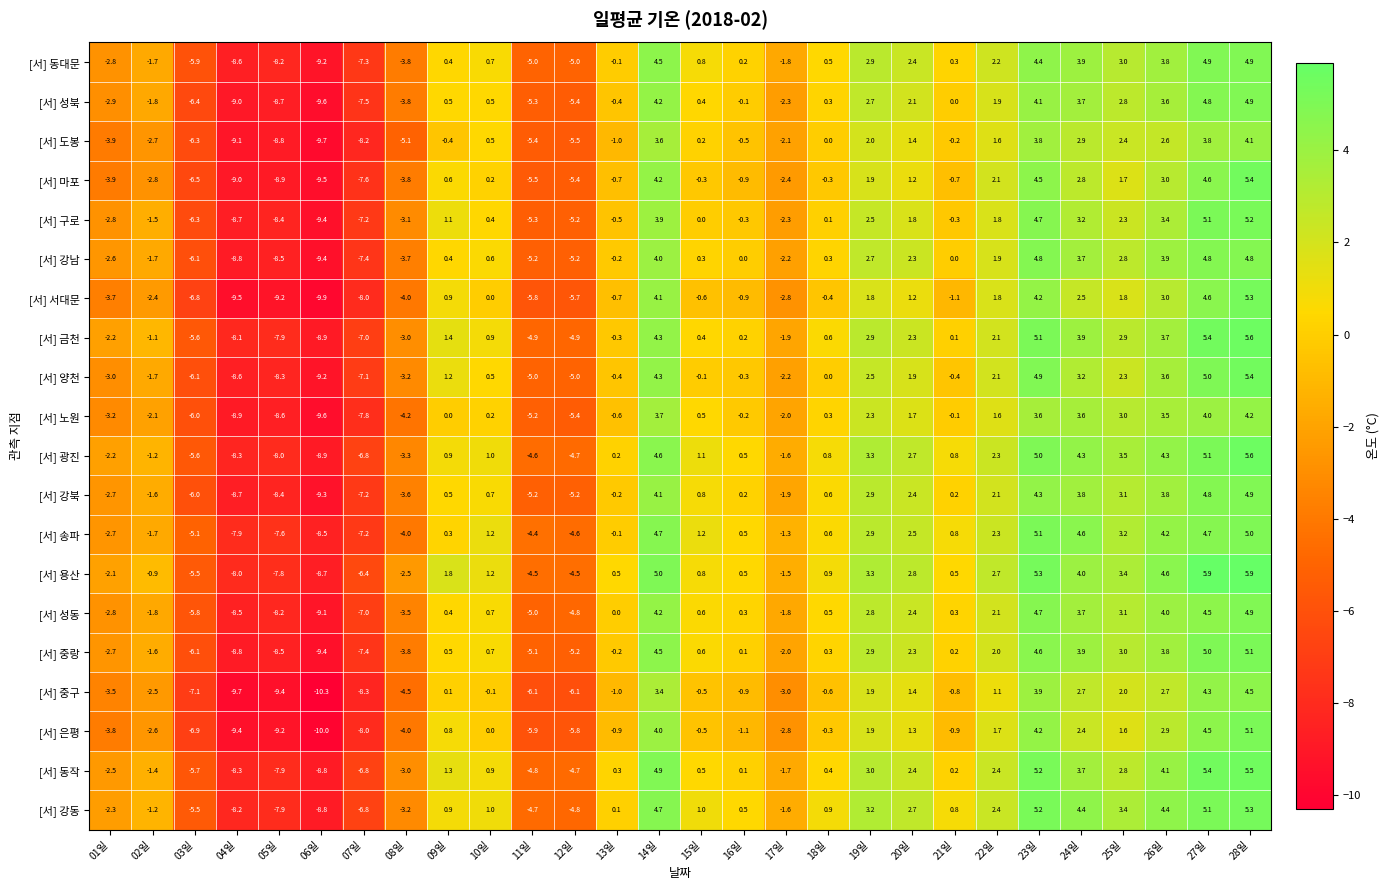

What is the total value across all series at 24일?

70.9